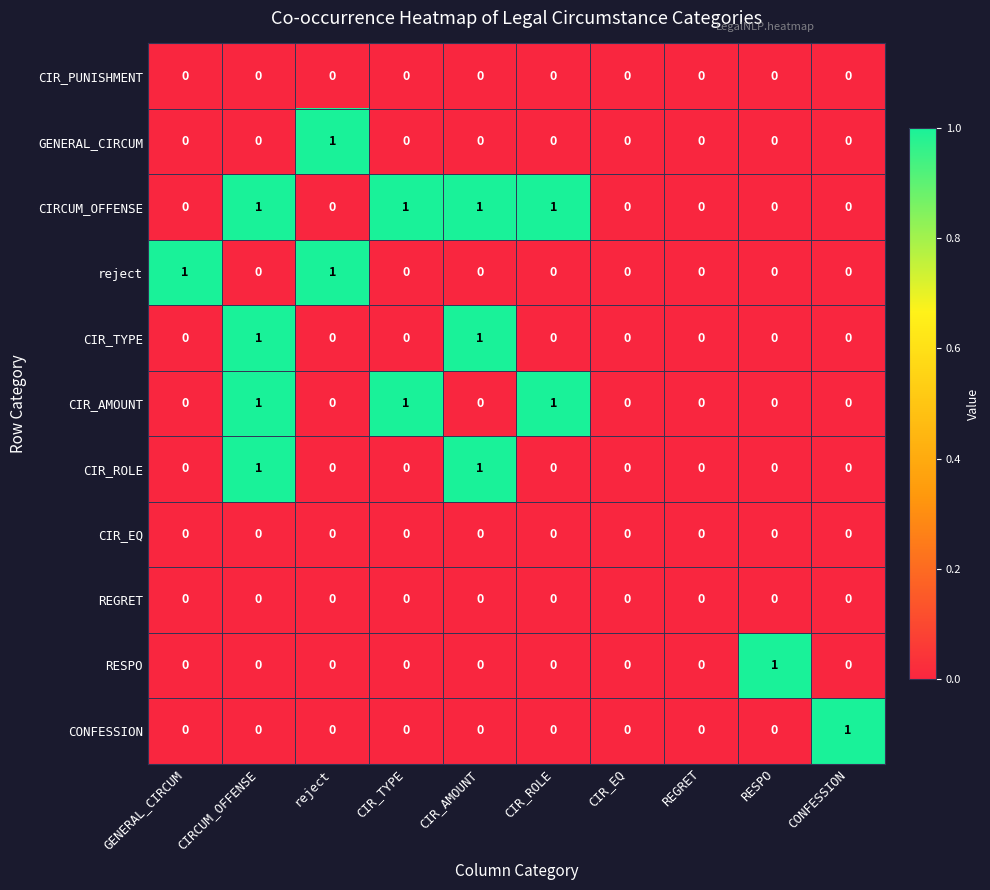

Count the CONFESSION values in the range 0 to 1.

10